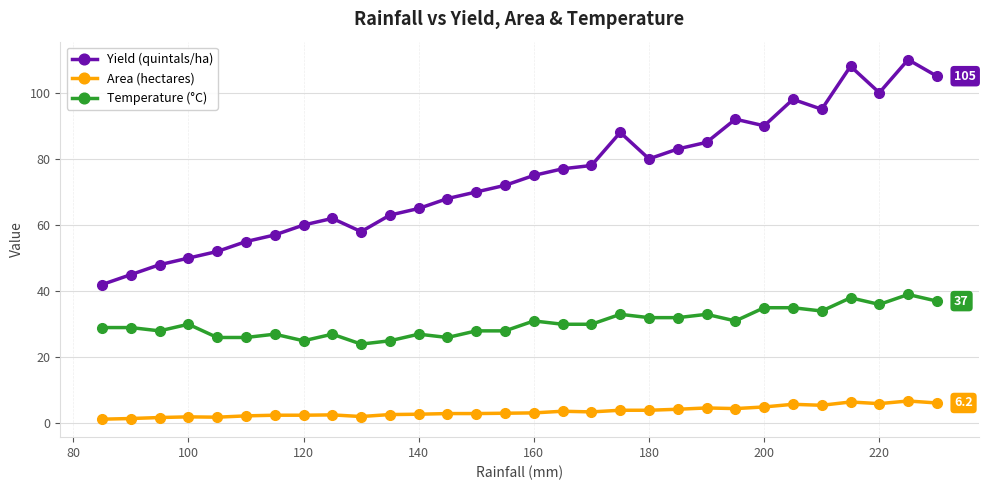

True or false: Temperature (°C) and Yield (quintals/ha) cross at least once.

False